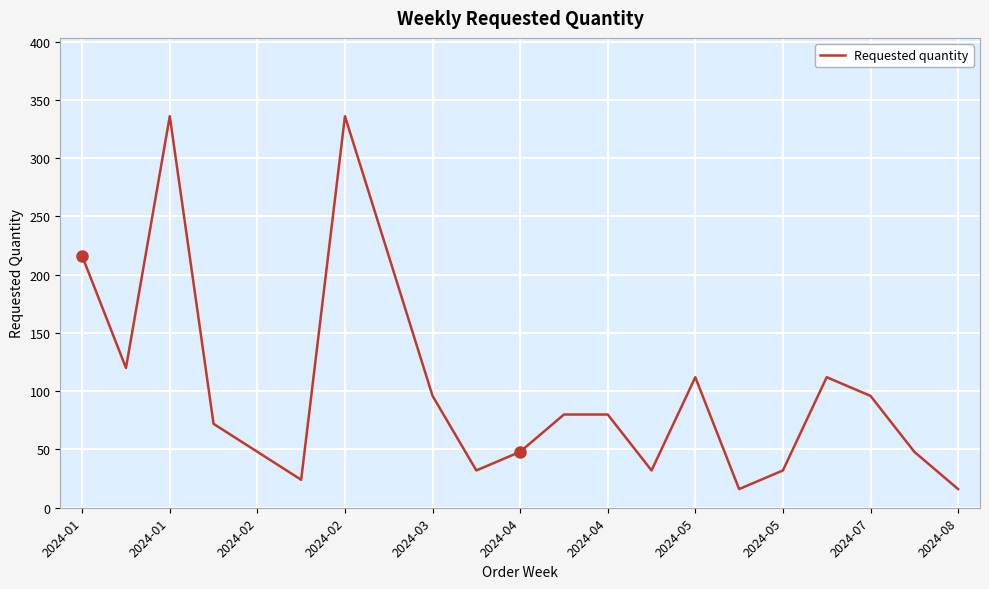

What is the difference between the maximum and minimum values?

320